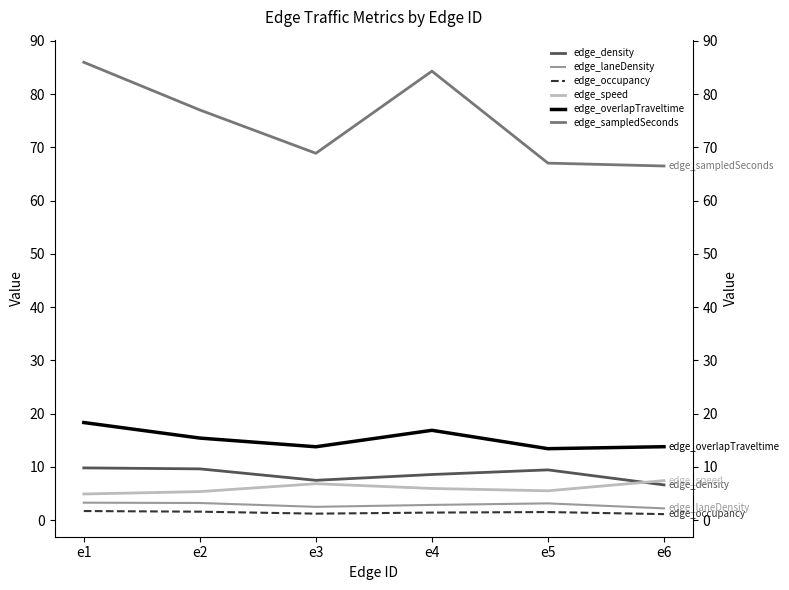

Between e2 and e1, which is larger?

e1